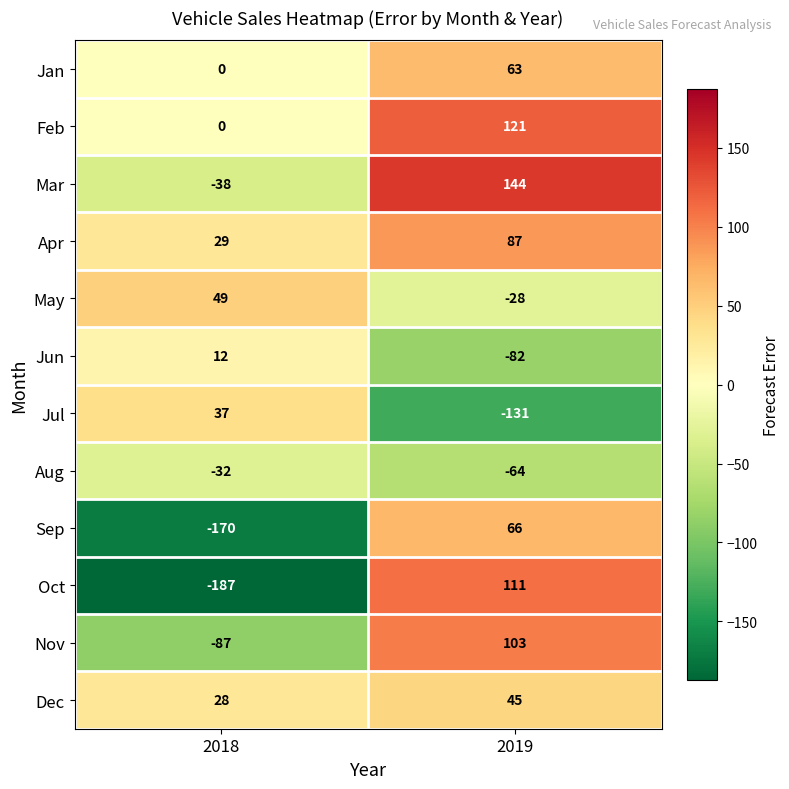

Is it true that Nov equals -133 at 2018?

False